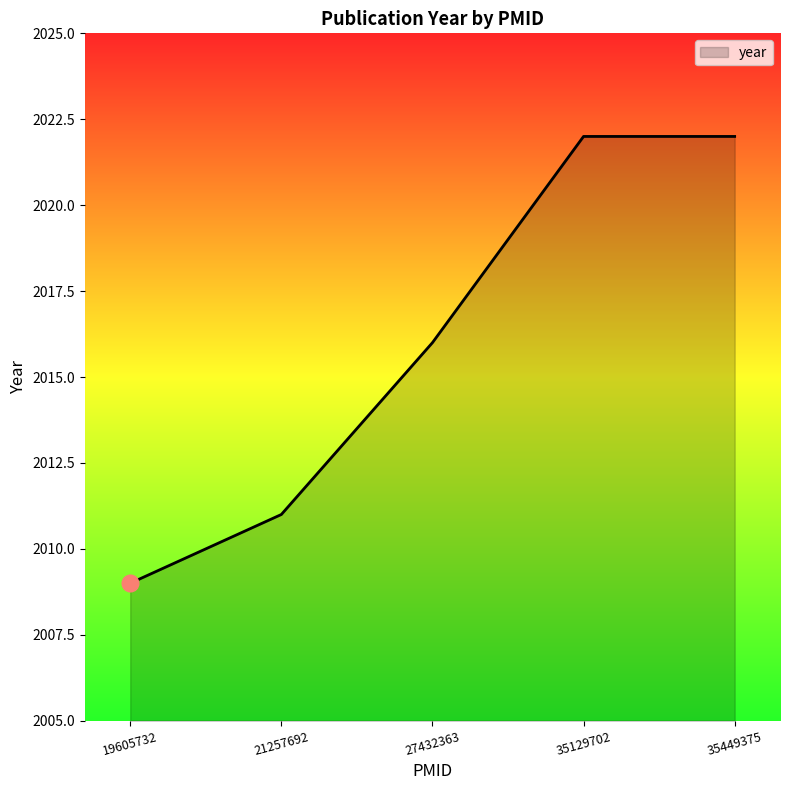

Which label corresponds to the smallest value in the chart?

19605732